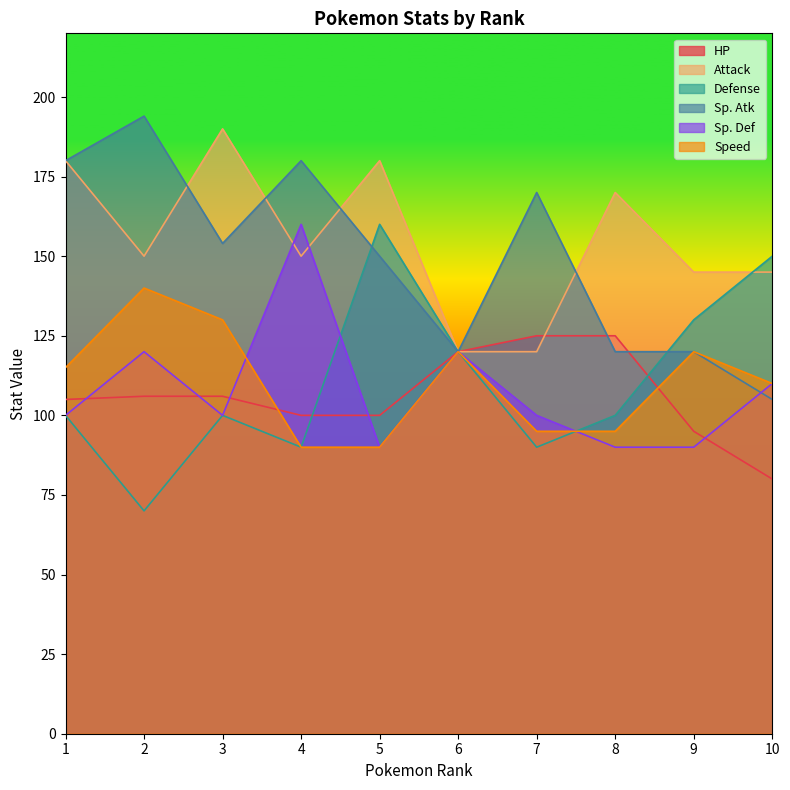

Which series changed the most between 3 and 8?

Speed